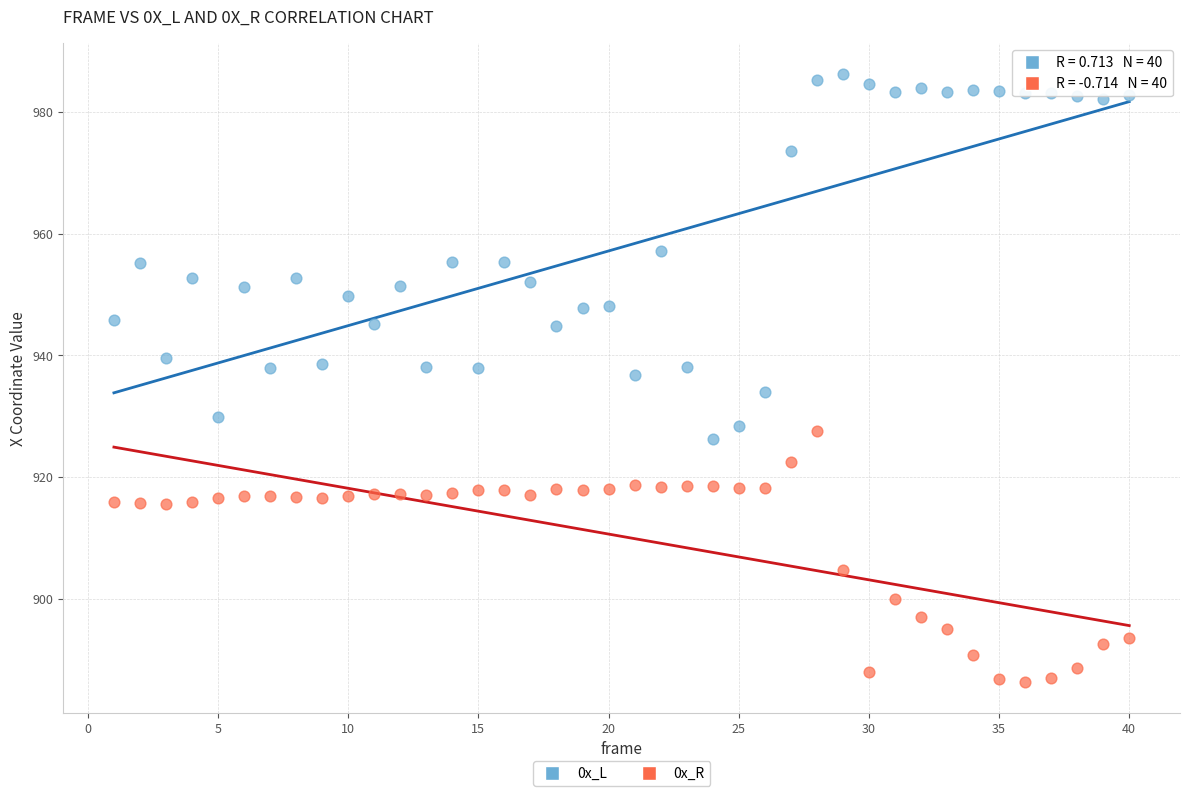

What is the X range (max minus min) for the scatter plot?

39.0